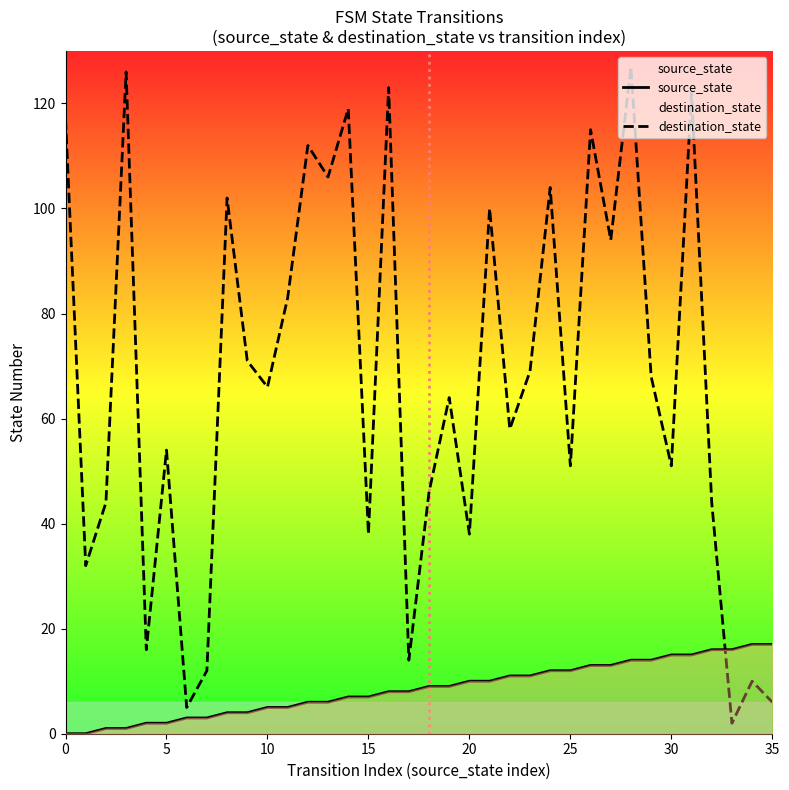

What is the sum of the destination_state values at 15 and 17?

52